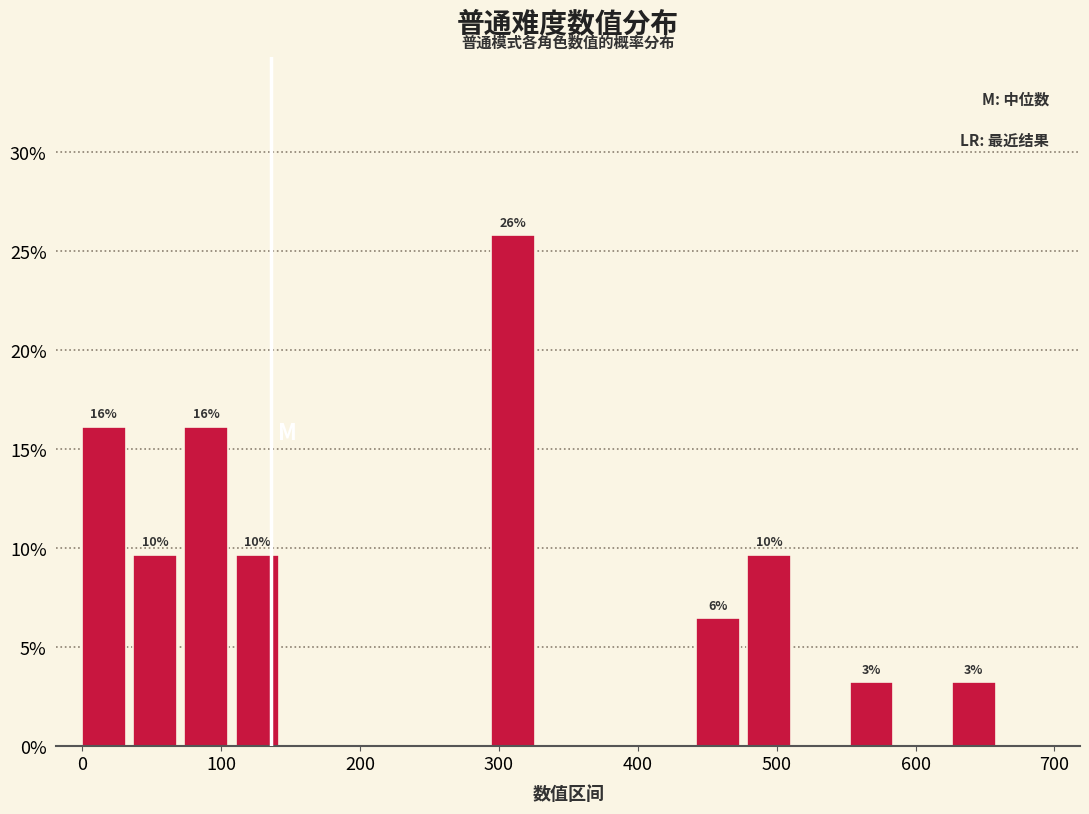

Around what value on the x-axis is the tallest bar? Give the approximate position of its centre, as read against the axis.

310